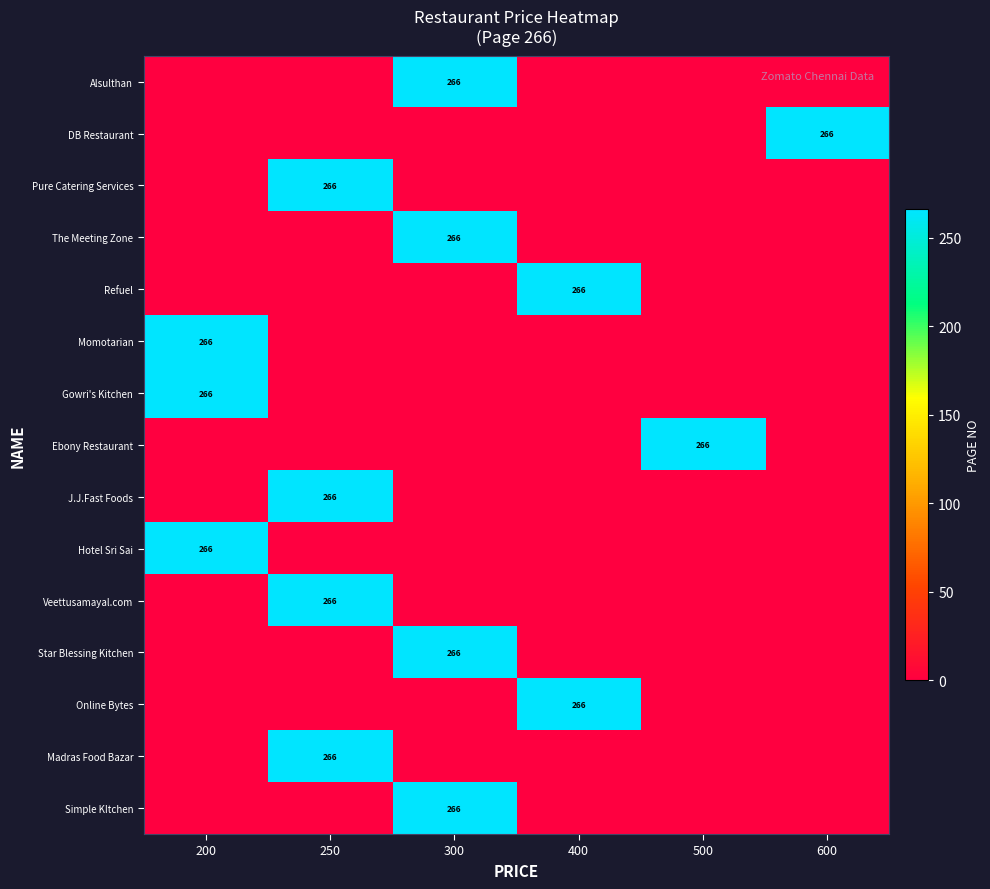

True or false: Refuel has a value of 266 at 400.

True